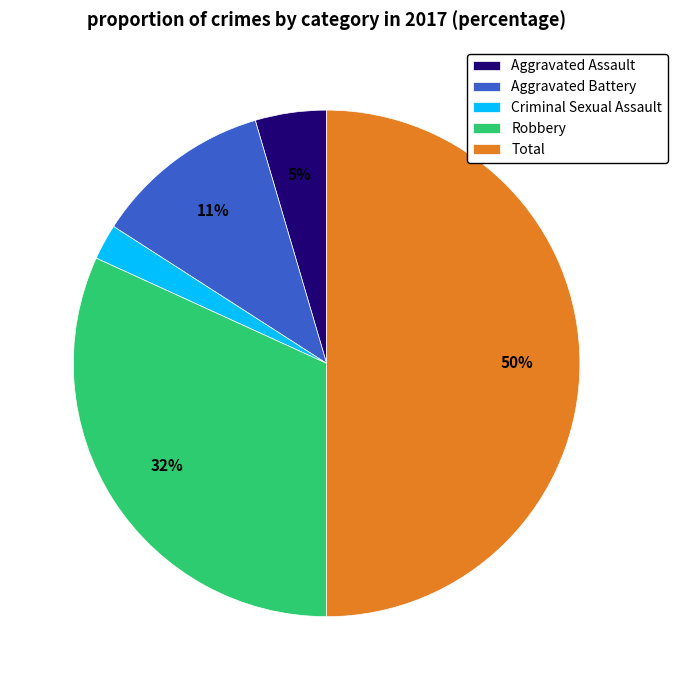

How many segments does this pie chart have?

5